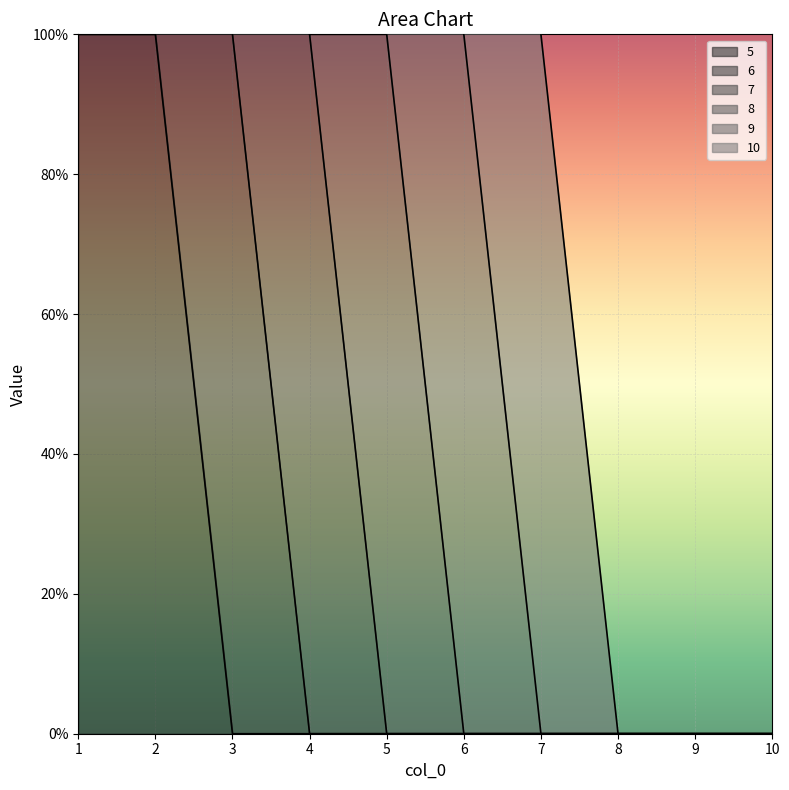

Rank the series at 8 from lowest to highest value.

5, 6, 7, 8, 9, 10